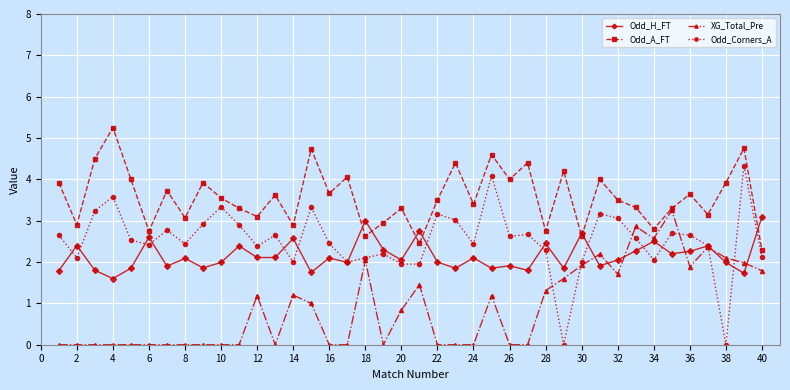

True or false: Odd_A_FT has more than 2 interior local peaks.

True